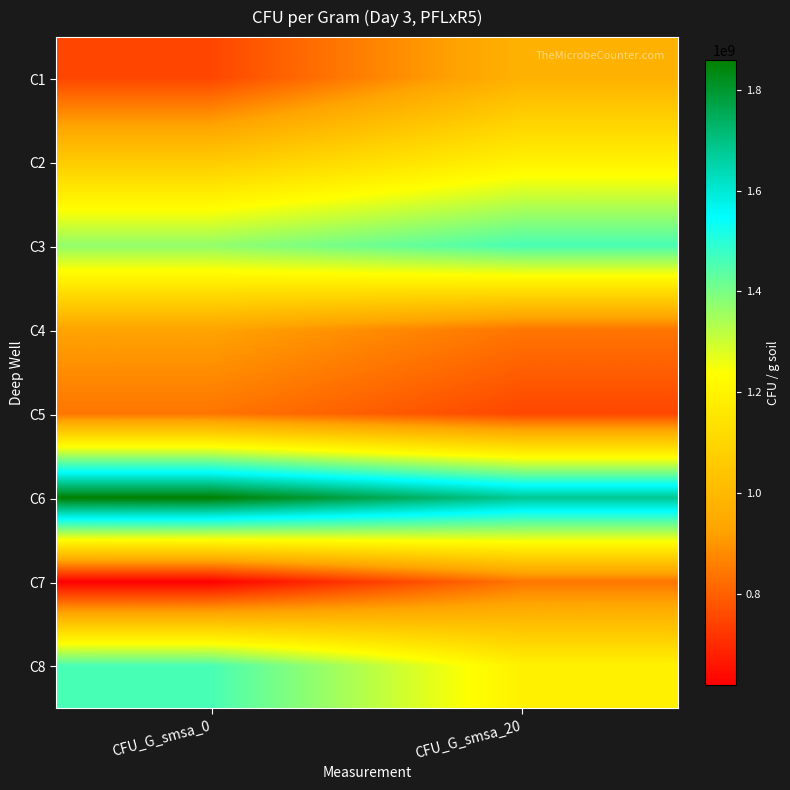

What is the total value across all series at CFU_G_smsa_0?

8893805309.7